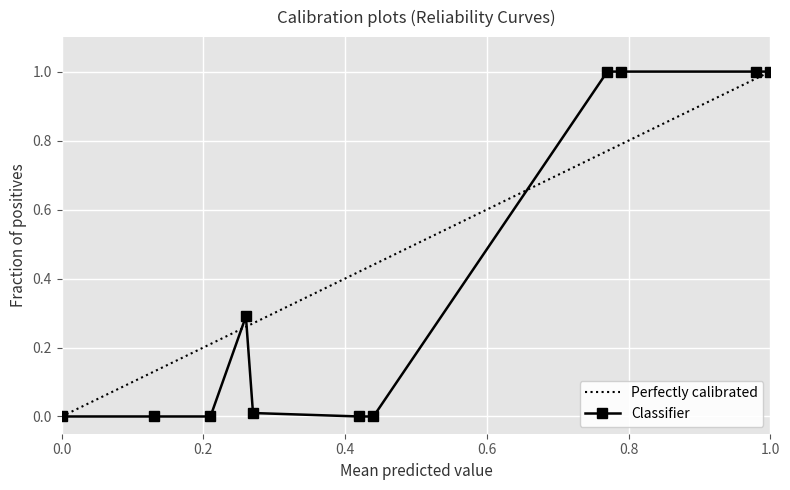

What is the maximum value for Perfectly calibrated?

1.0